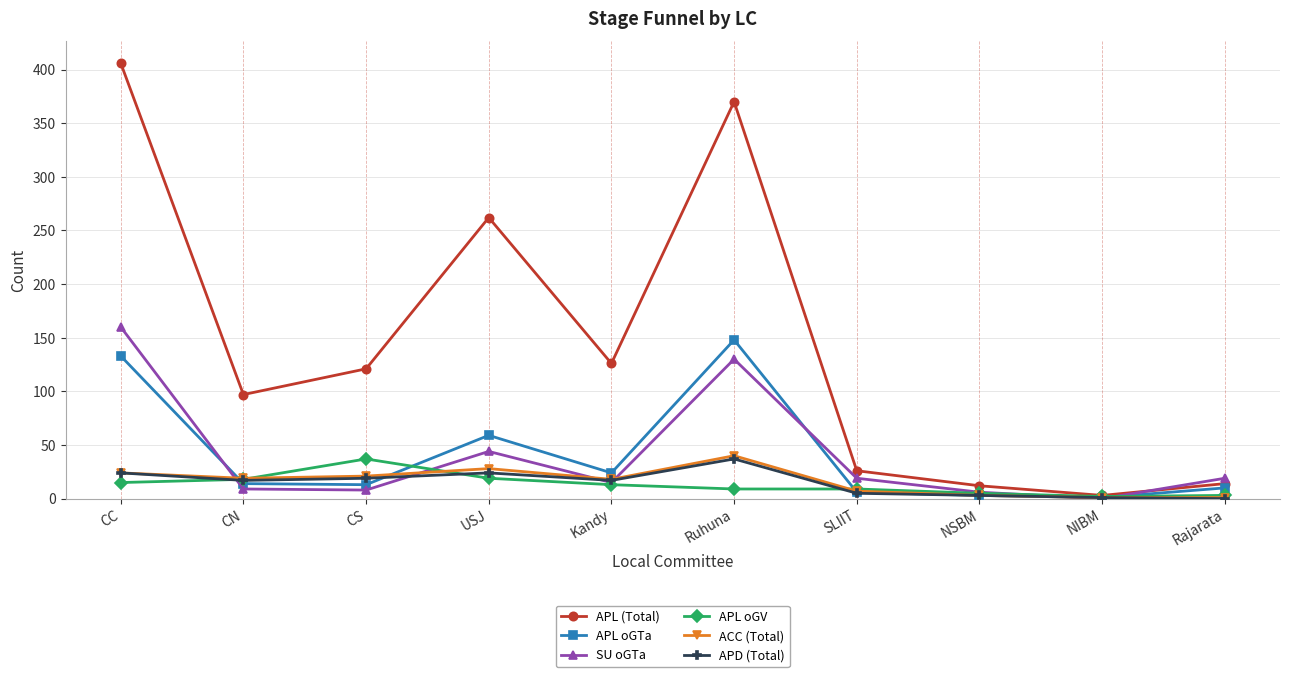

What are all the series names shown in the legend?

APL (Total), APL oGTa, SU oGTa, APL oGV, ACC (Total), APD (Total)